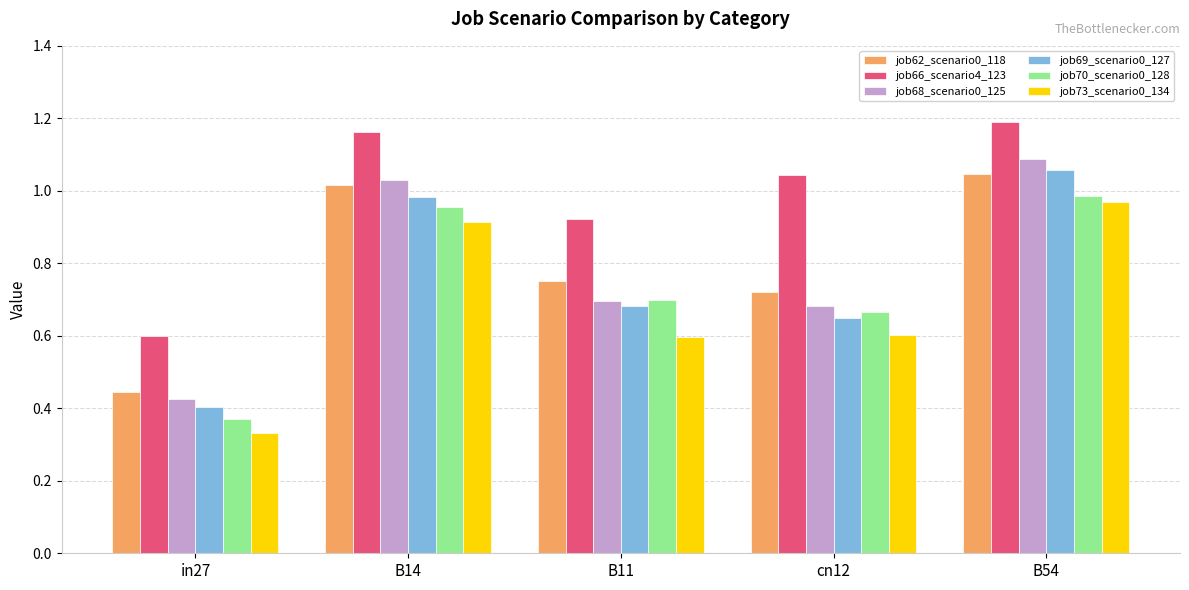

What is the sum of all job66_scenario4_123 values?

4.9